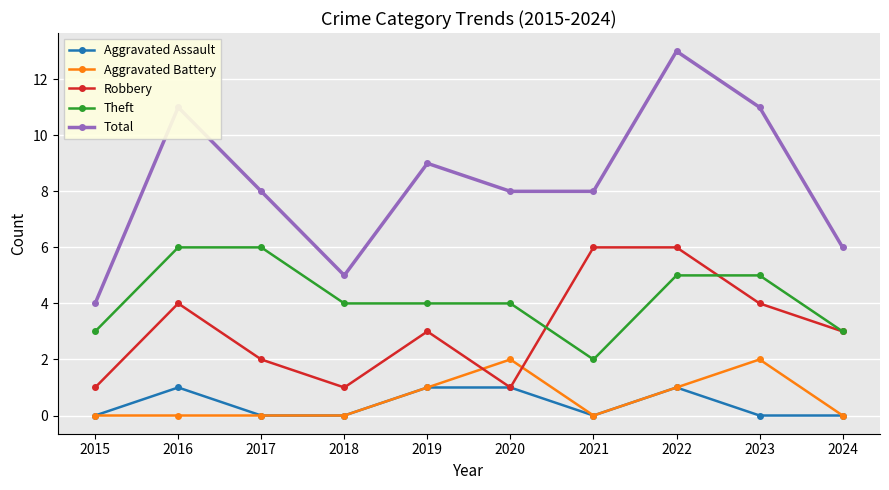

Does the chart have visible grid lines?

Yes